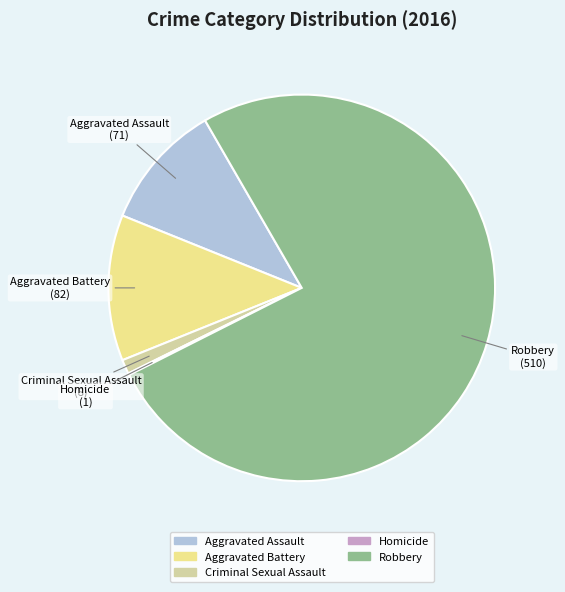

The Aggravated Battery slice represents 5% of the pie. True or false?

False